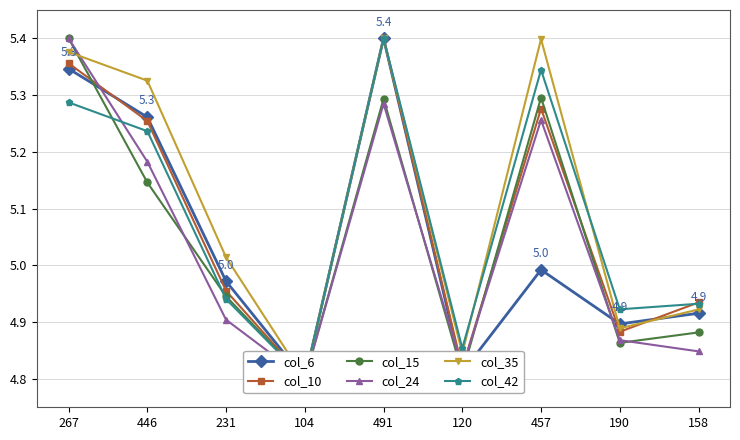

Which series has the largest total across all categories?

col_35